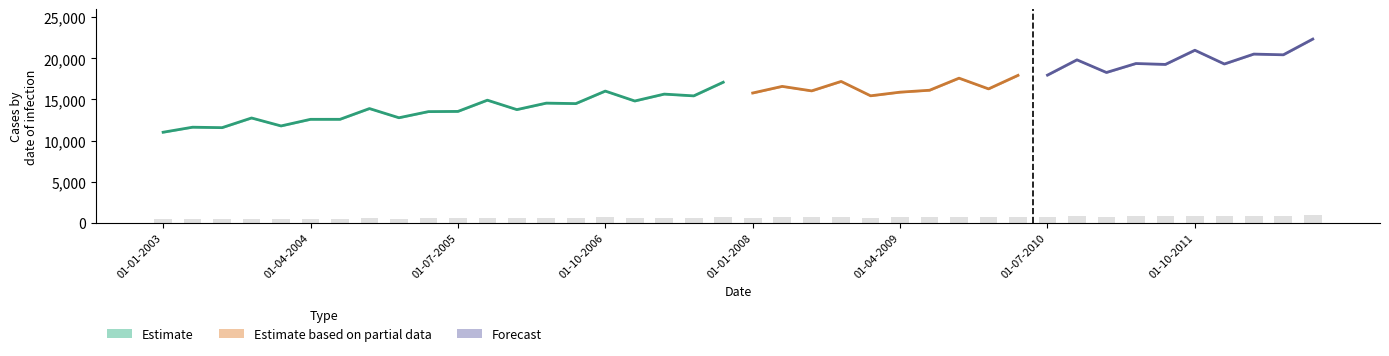

Which category has the lowest value across all series?

01-01-2003